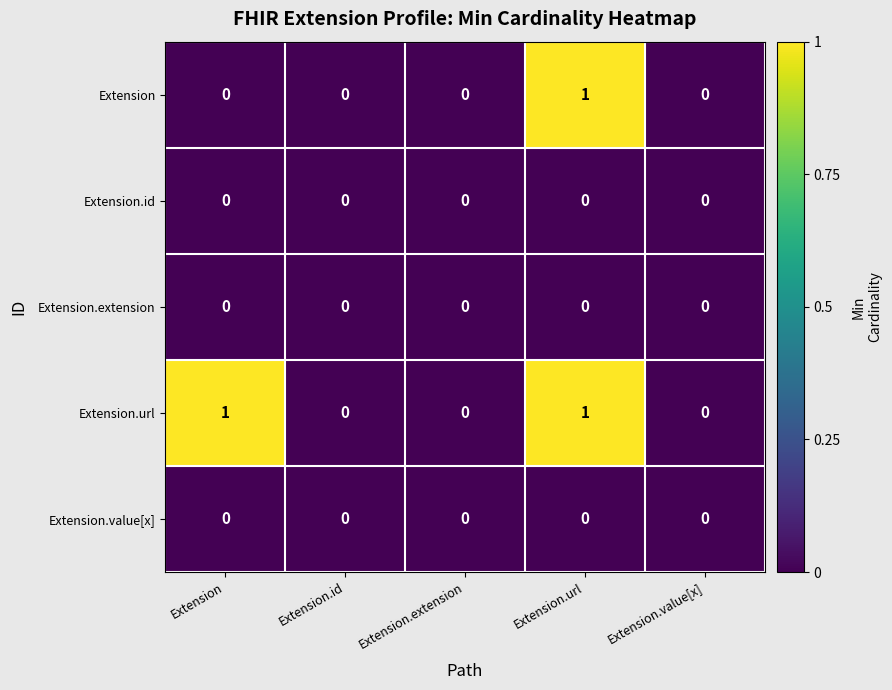

How many Extension values are between 0 and 1?

5